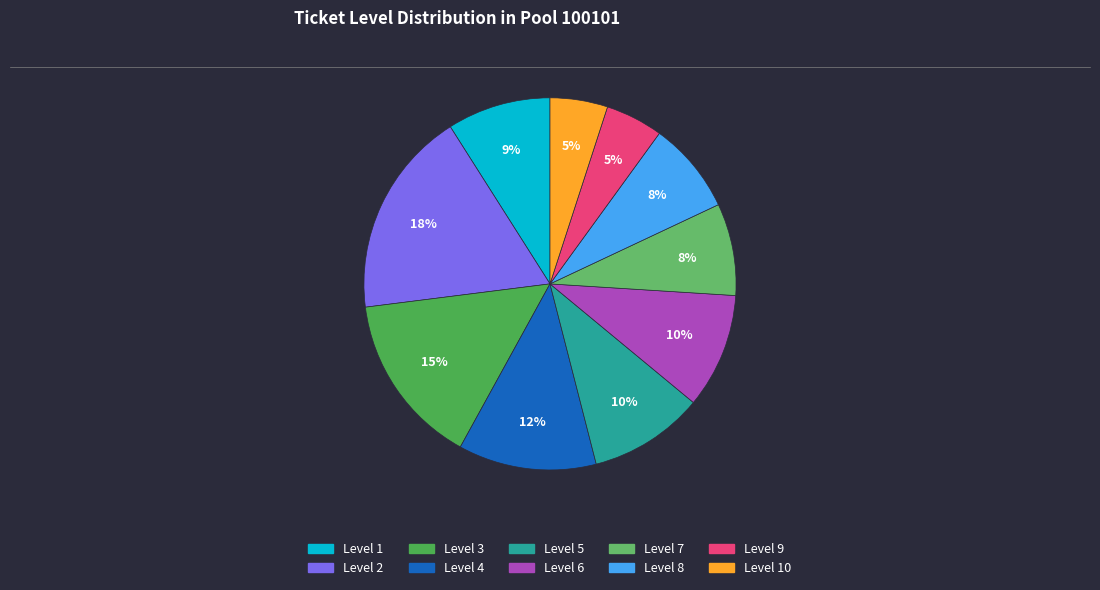

What is the largest slice in the pie chart?

Level 2